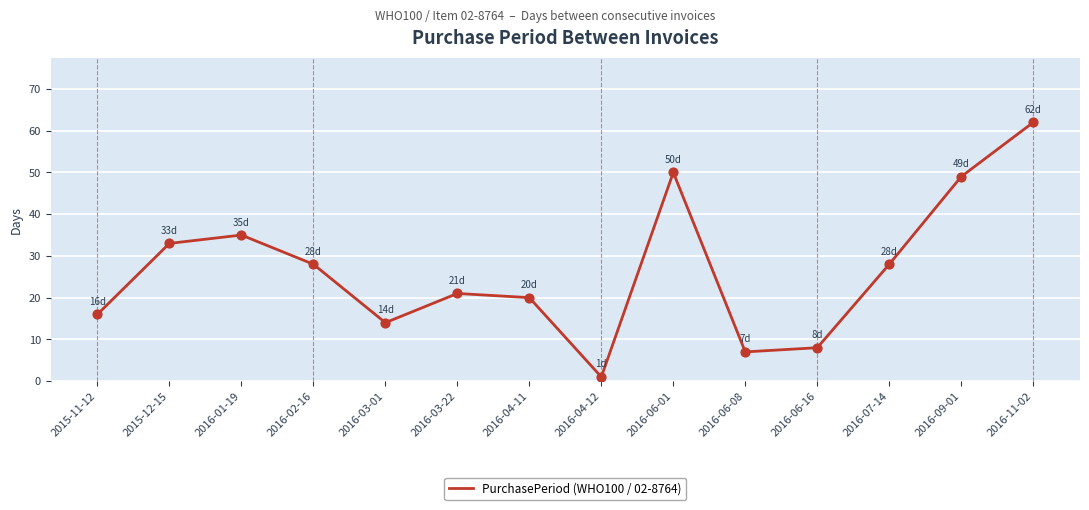

Approximately how many times larger is the value at 2016-06-16 compared to 2016-11-02?

0.1